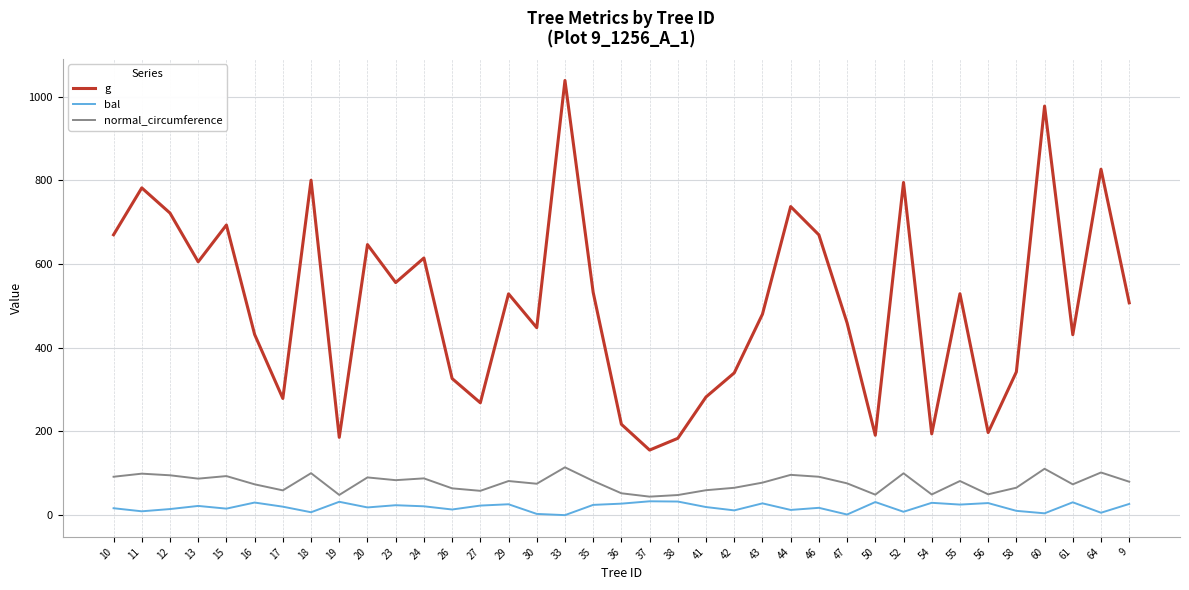

Which series changed the most between 12 and 36?

g